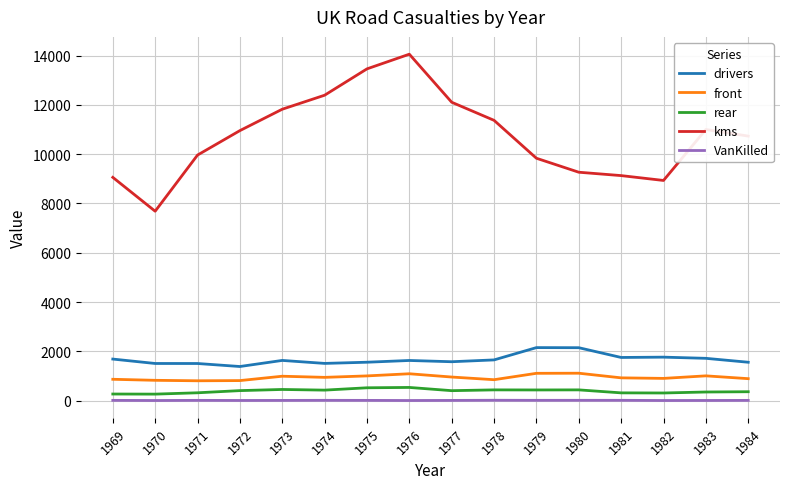

True or false: kms and rear intersect in this chart.

False